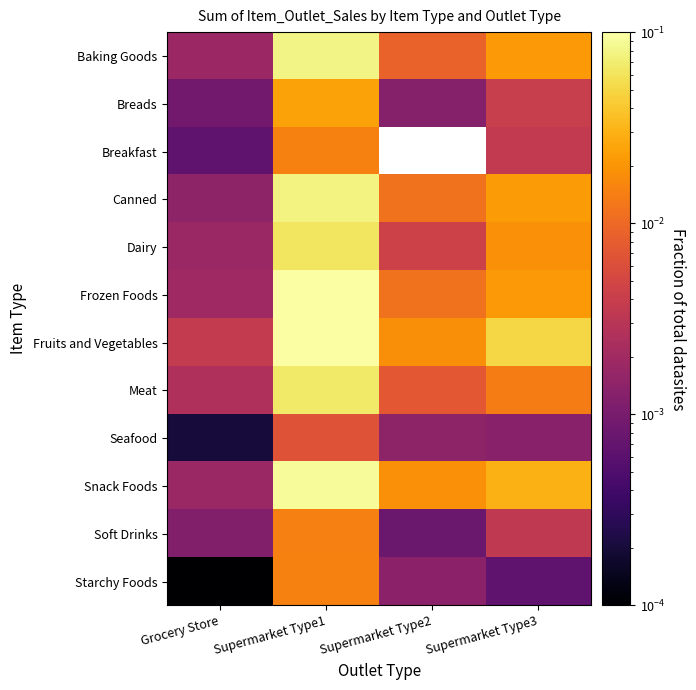

What is the spread (max minus min) of values at Supermarket Type1?

0.1